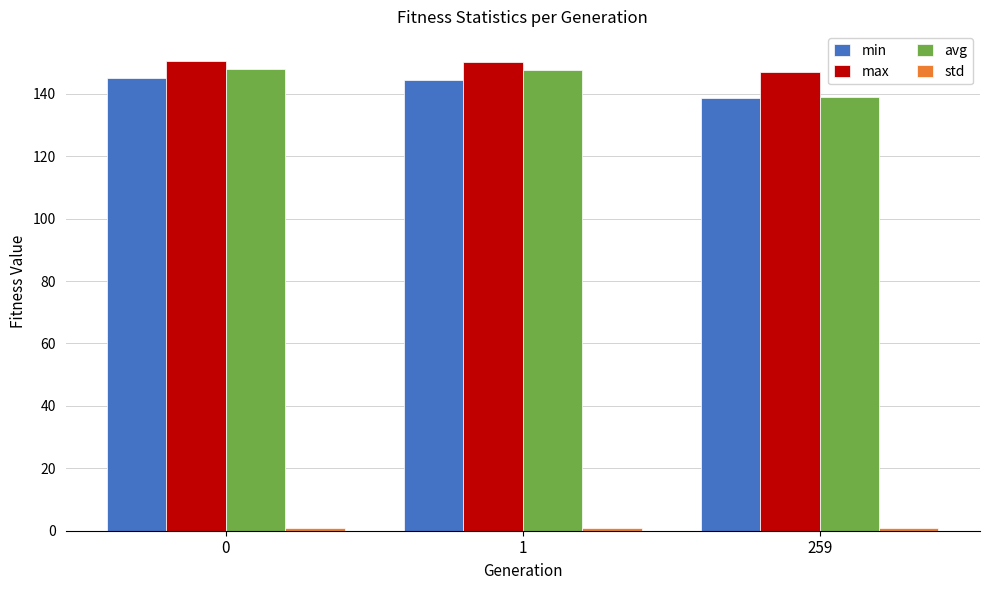

How many bars are there in each group?

4